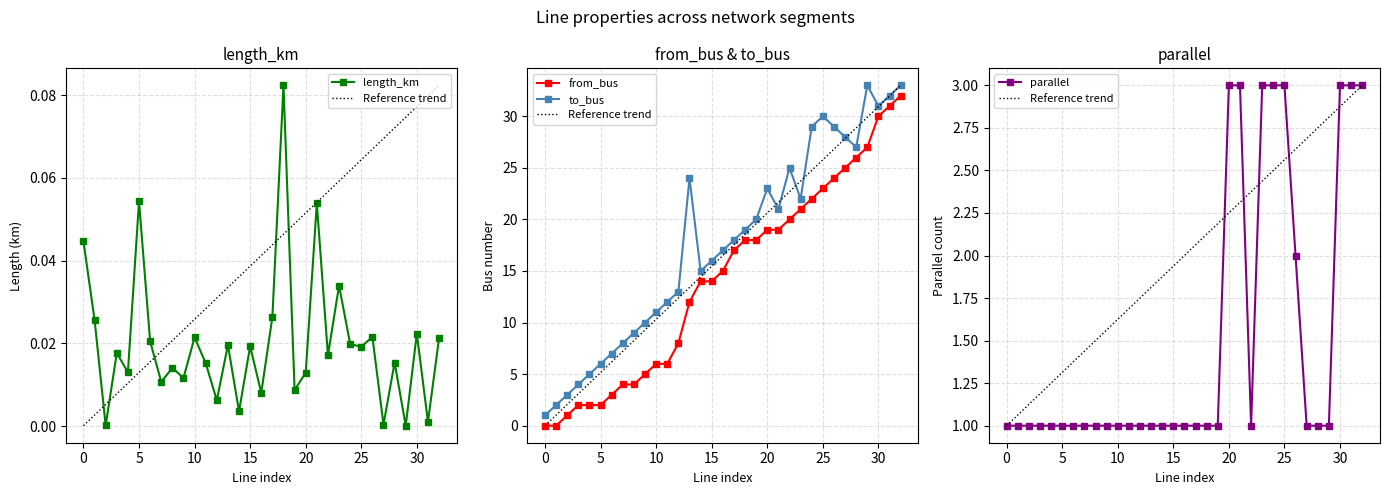

What is the sum of the from_bus values at 15 and 19?

32.0